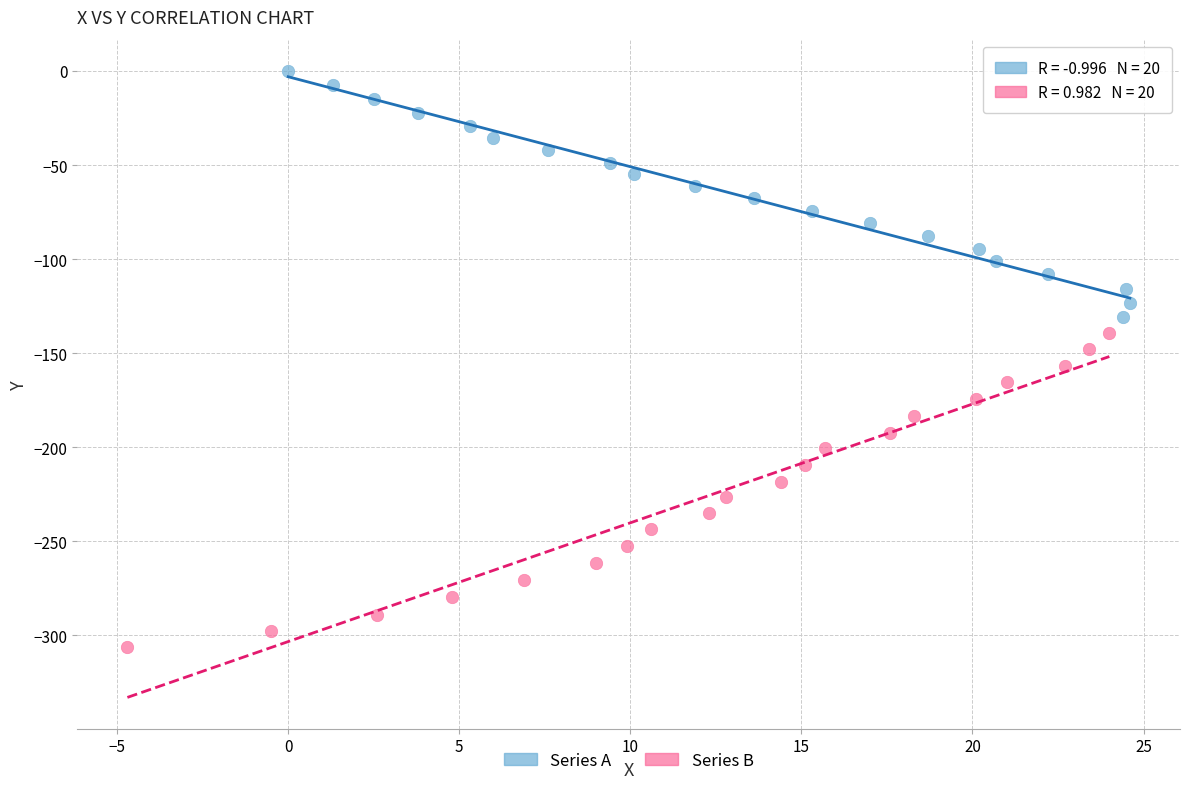

Which series has the largest Y range (max minus min)?

Series B